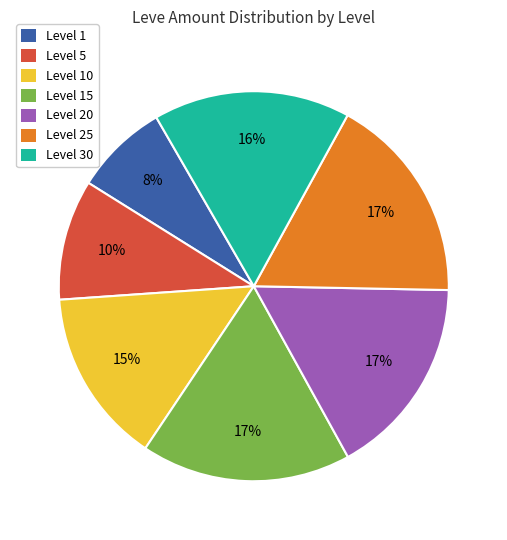

To the nearest percent, what is the combined percentage of Level 5 and Level 1?

18%